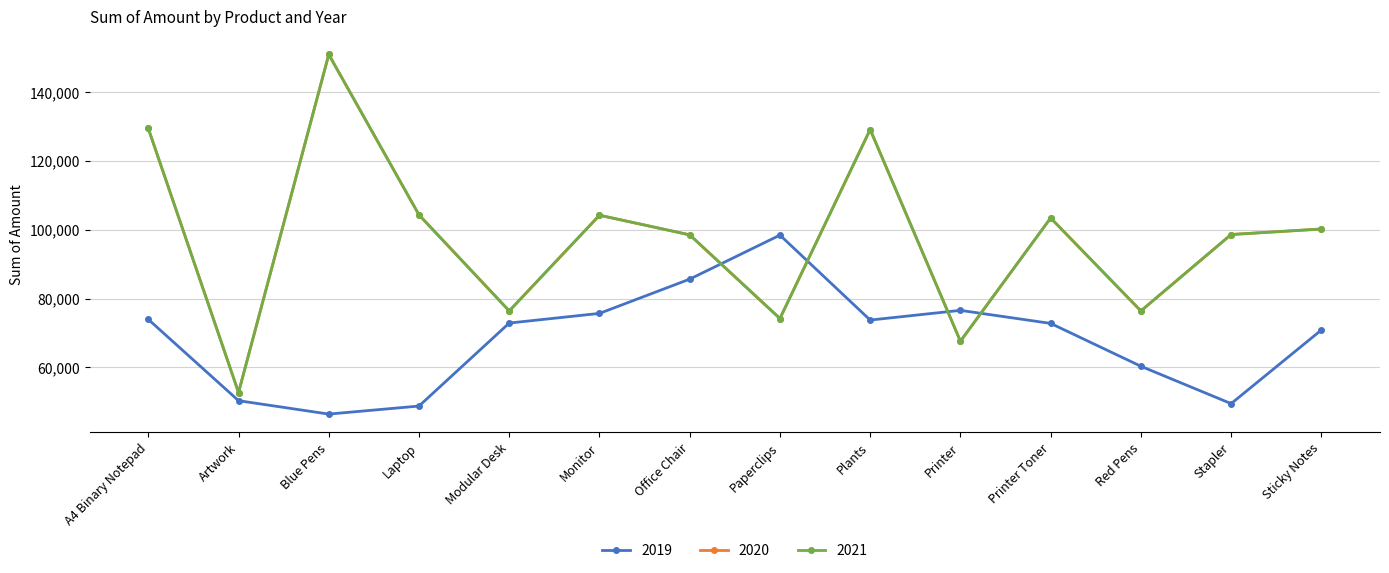

At which label is 2019 closest to 72429?

Printer Toner